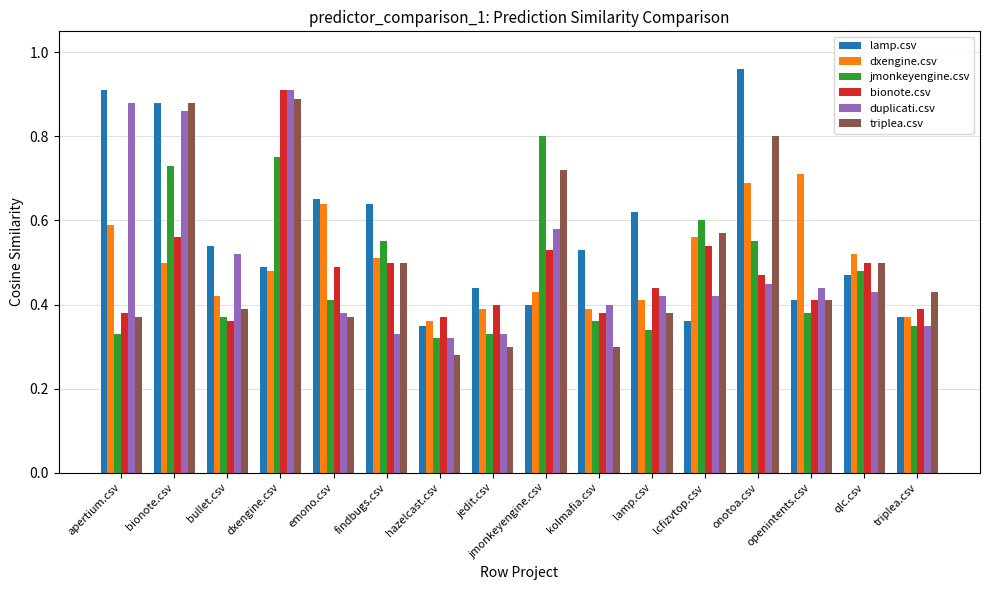

What is the sum of the jmonkeyengine.csv values at hazelcast.csv and jmonkeyengine.csv?

1.1